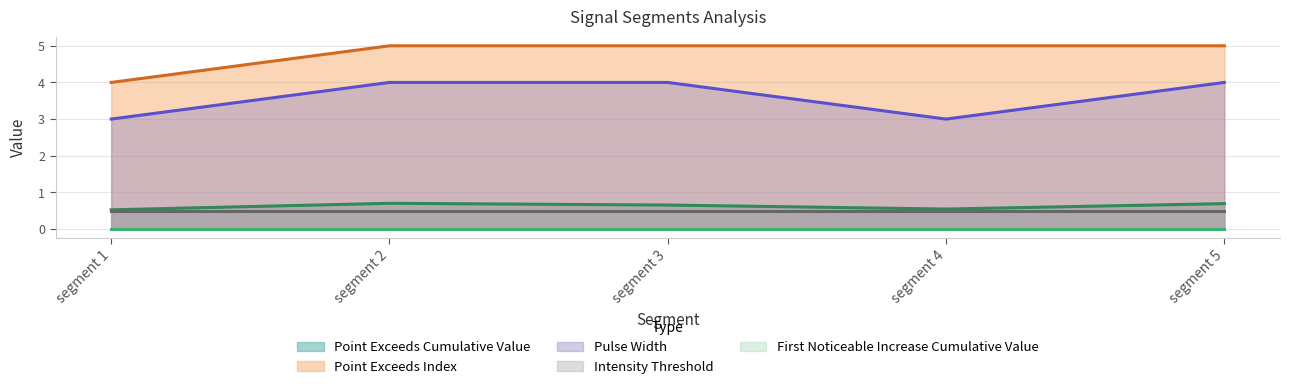

Between segment 5 and segment 1, which is larger?

segment 5